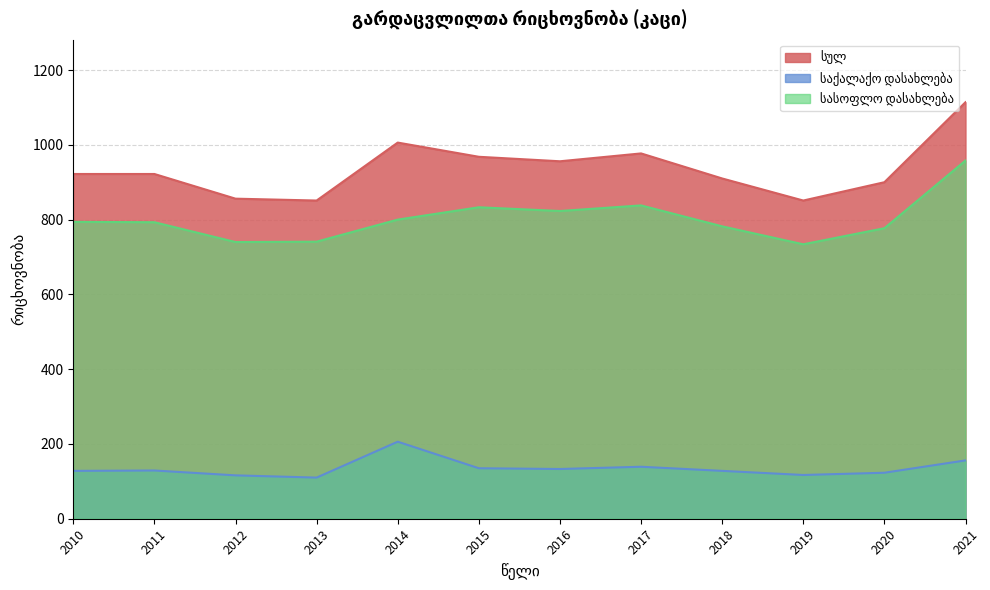

Reading left to right, transcribe all the data shown in this chart.

სულ: 2010=922	2011=922	2012=856	2013=851	2014=1006	2015=968	2016=956	2017=977	2018=910	2019=851	2020=900	2021=1114
საქალაქო დასახლება: 2010=128	2011=129	2012=116	2013=110	2014=206	2015=135	2016=133	2017=139	2018=128	2019=117	2020=123	2021=156
სასოფლო დასახლება: 2010=794	2011=793	2012=740	2013=741	2014=800	2015=833	2016=823	2017=838	2018=782	2019=734	2020=777	2021=958